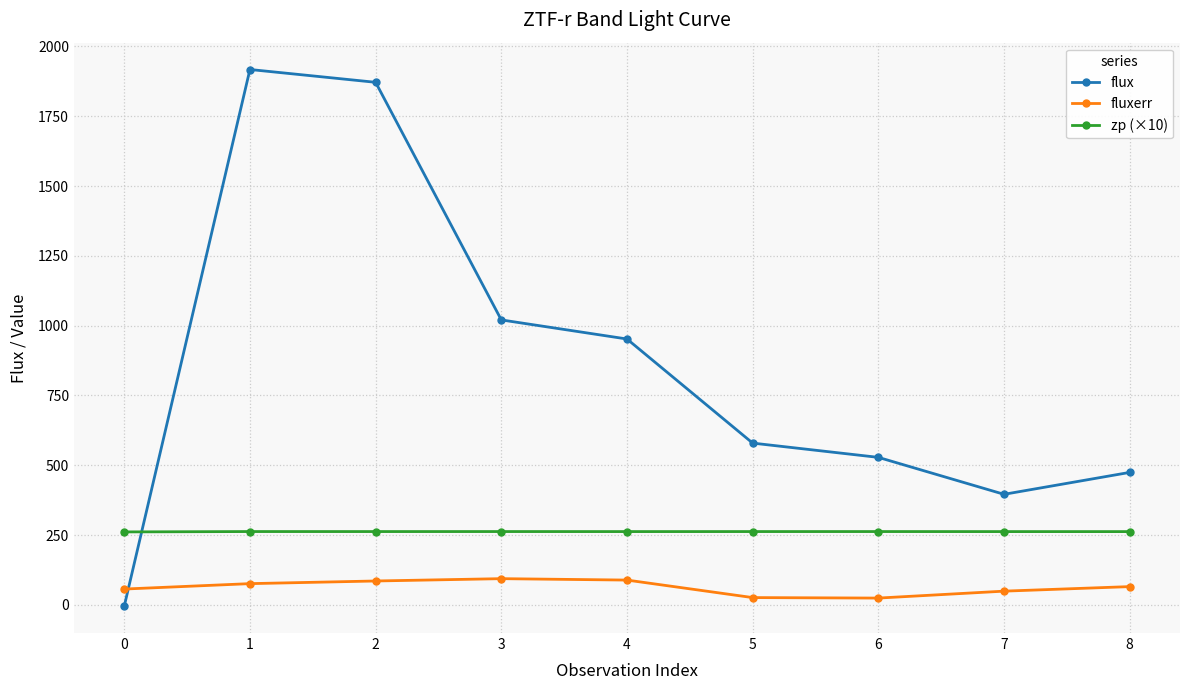

Where does the zp (×10) series first go above 262?

1